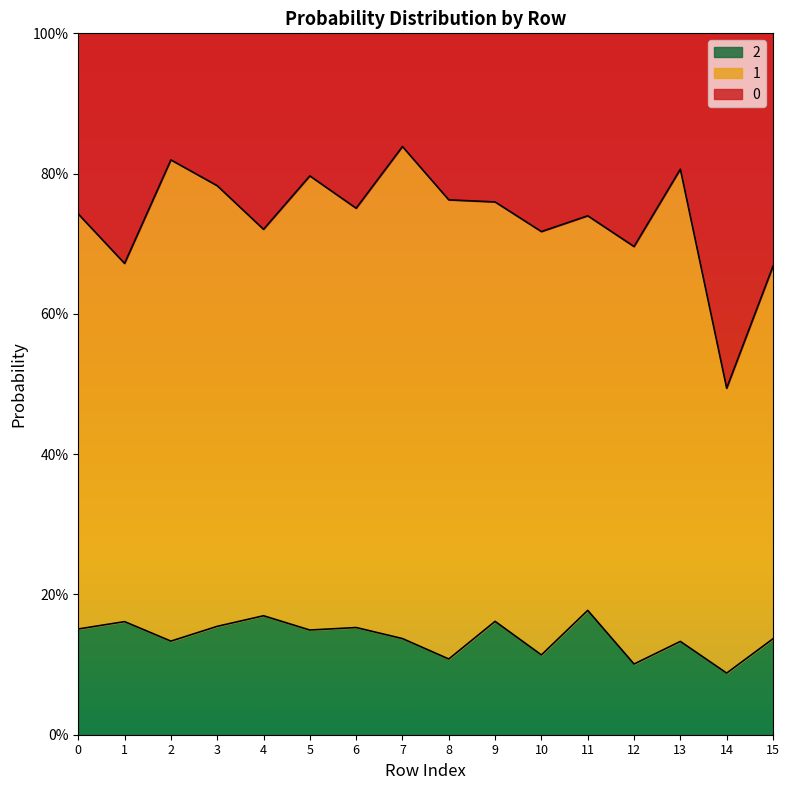

At how many categories does at least one series exceed 0?

16